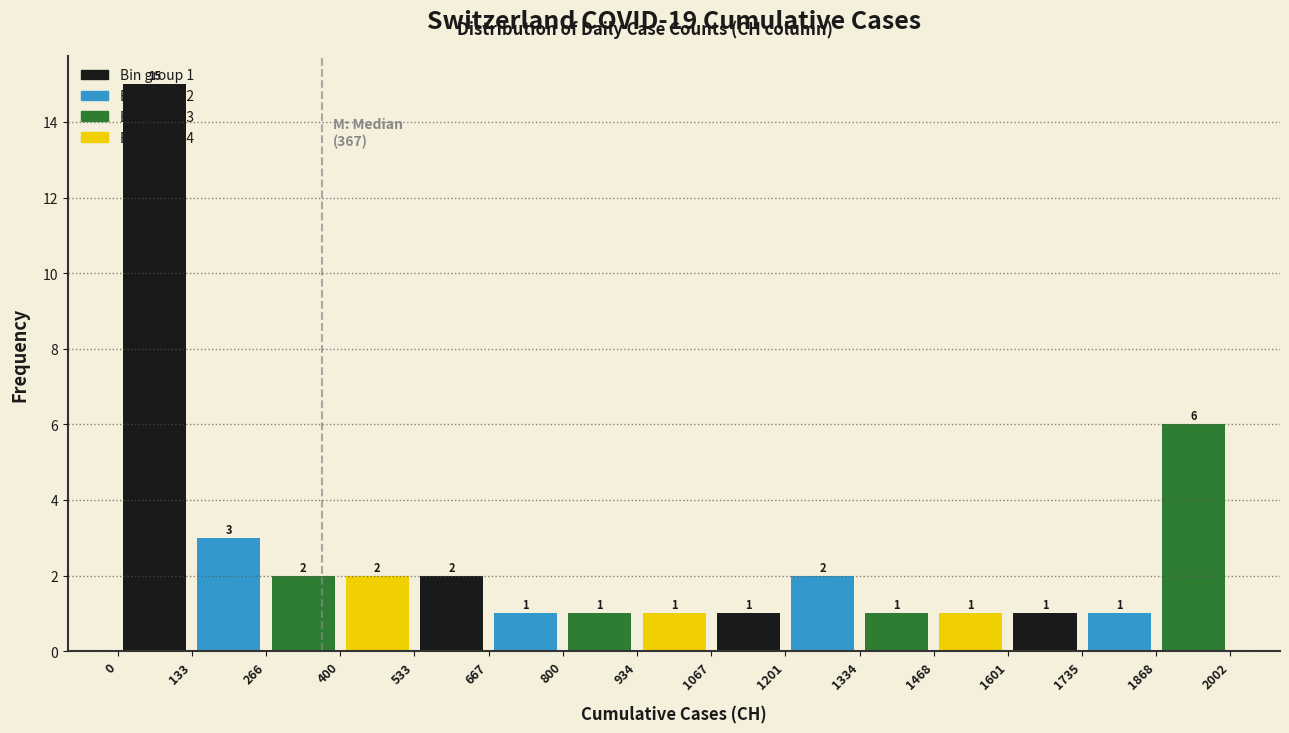

Over which range of the x-axis is the bar tallest?

0 to 133